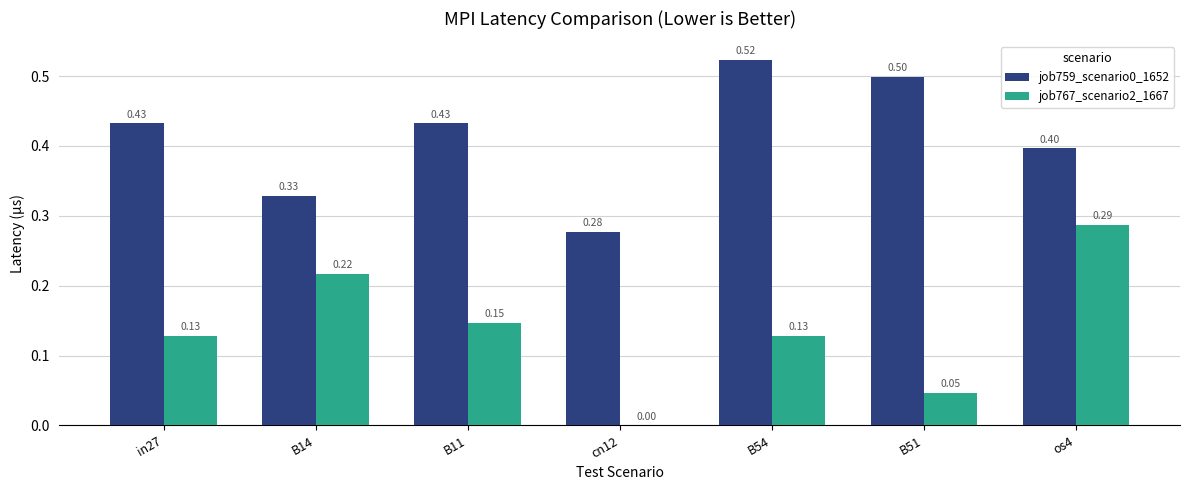

What is the sum of all job759_scenario0_1652 values?

2.9